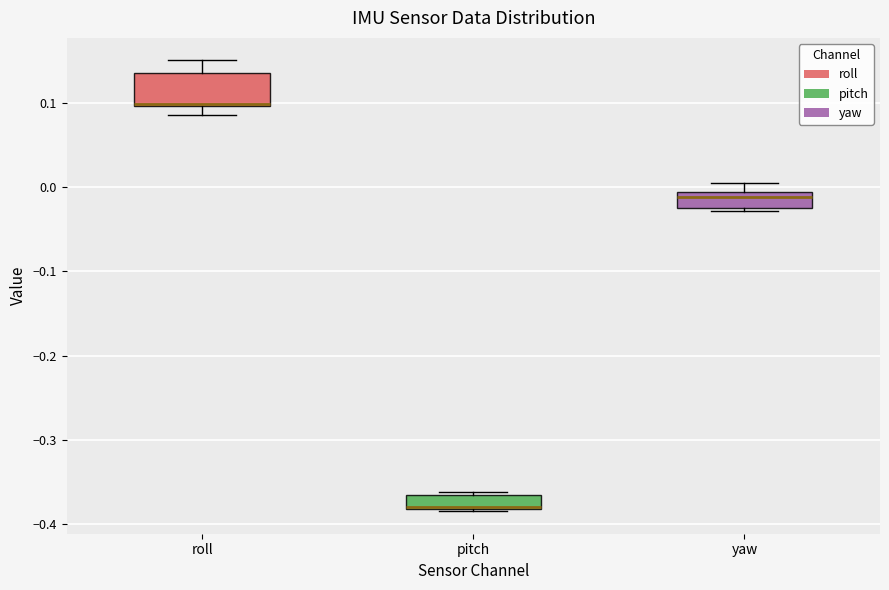

Where is the lower edge of the box for yaw on the y-axis? The values are not printed on the chart, so give them approximately, as read against the axis.

-0.03